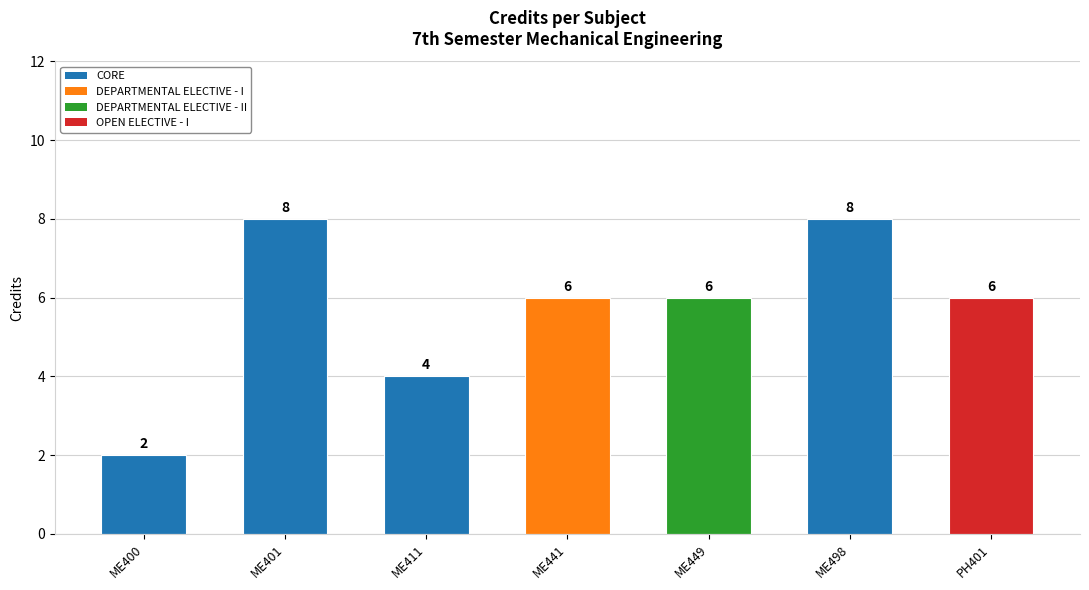

Approximately how many times larger is the value at ME401 compared to ME400?

4.0